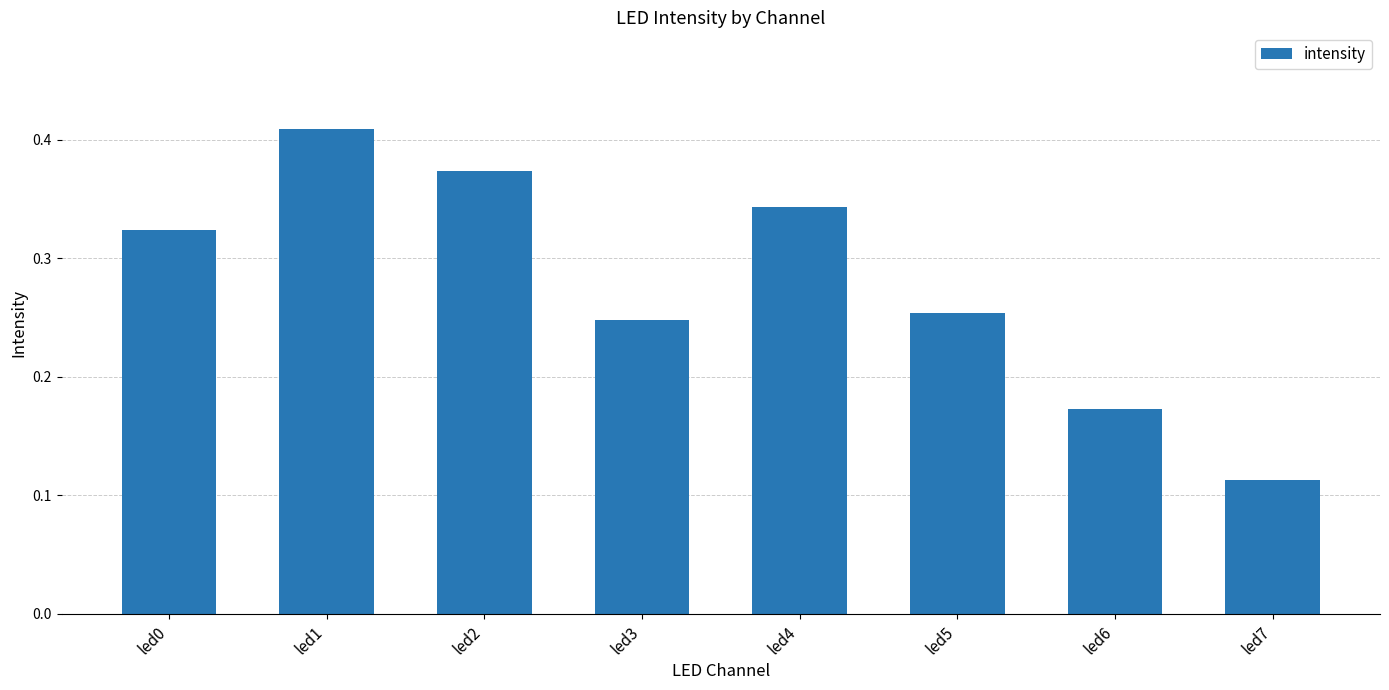

Which has a higher value, led0 or led7?

led0